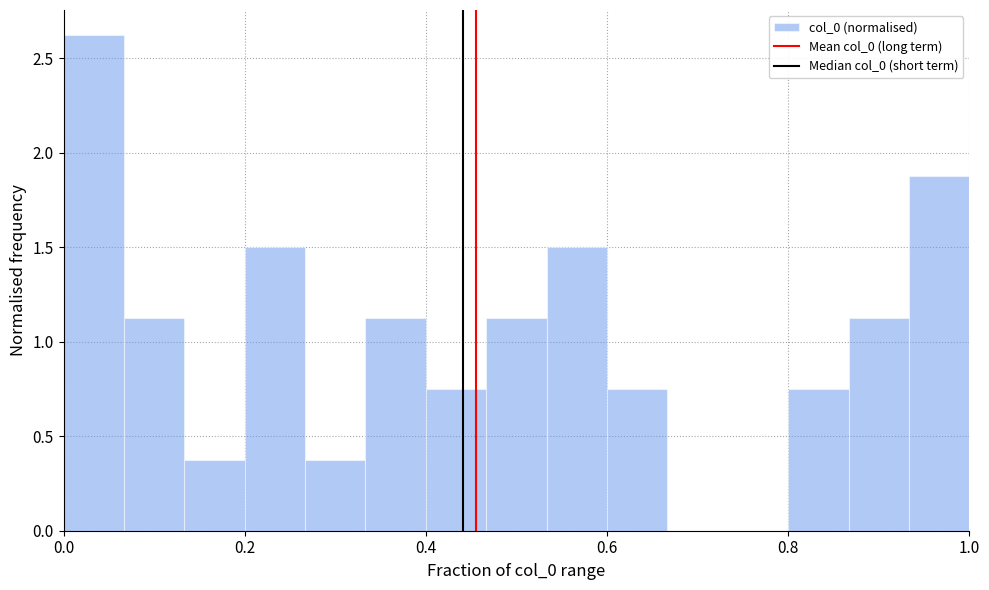

Around what value on the x-axis is the tallest bar? Give the approximate position of its centre, as read against the axis.

0.04